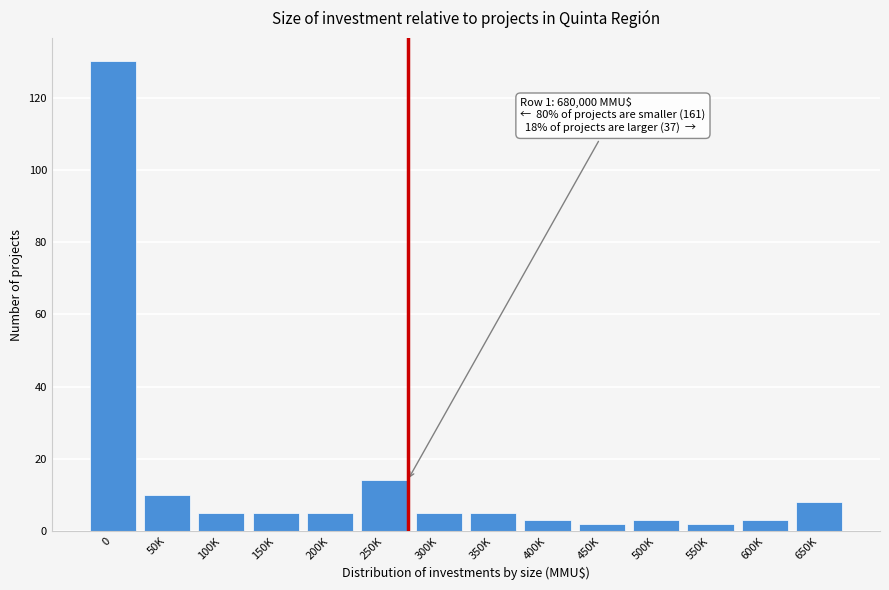

Reading right to left, list all the values displayed in this chart.

8	3	2	3	2	3	5	5	14	5	5	5	10	130